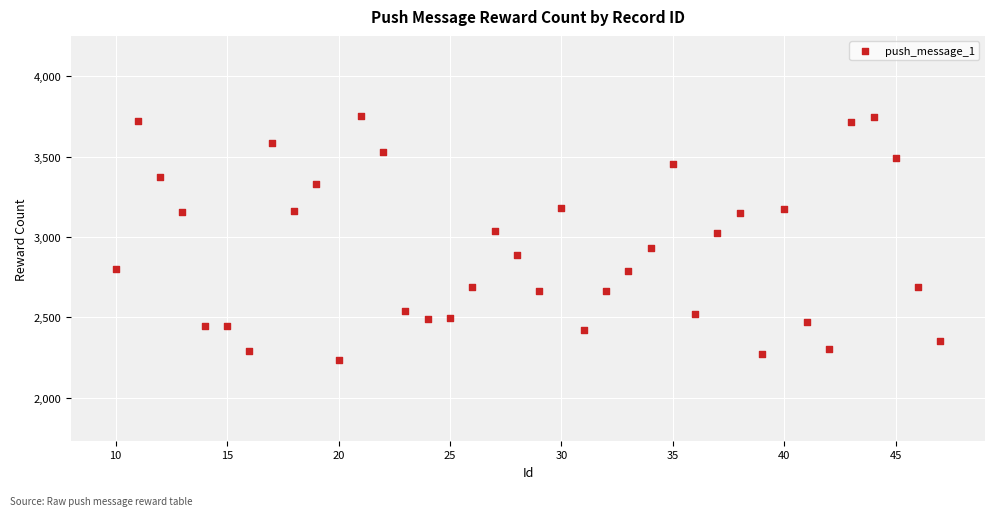

What is the range of Y values (max minus min)?

1518.9